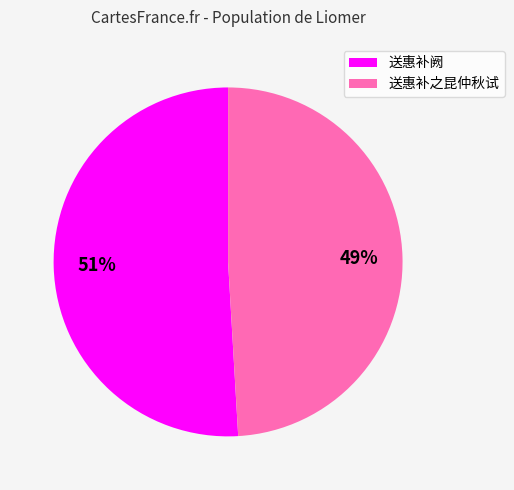

Which has a higher value, 送惠补阙 or 送惠补之昆仲秋试?

送惠补阙